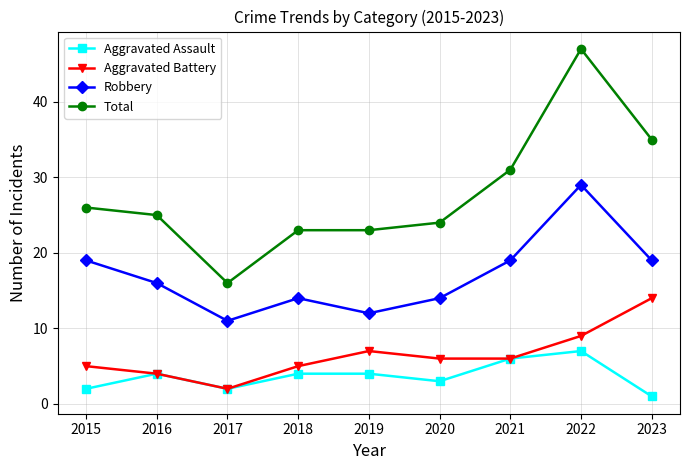

True or false: Aggravated Battery and Total cross at least once.

False